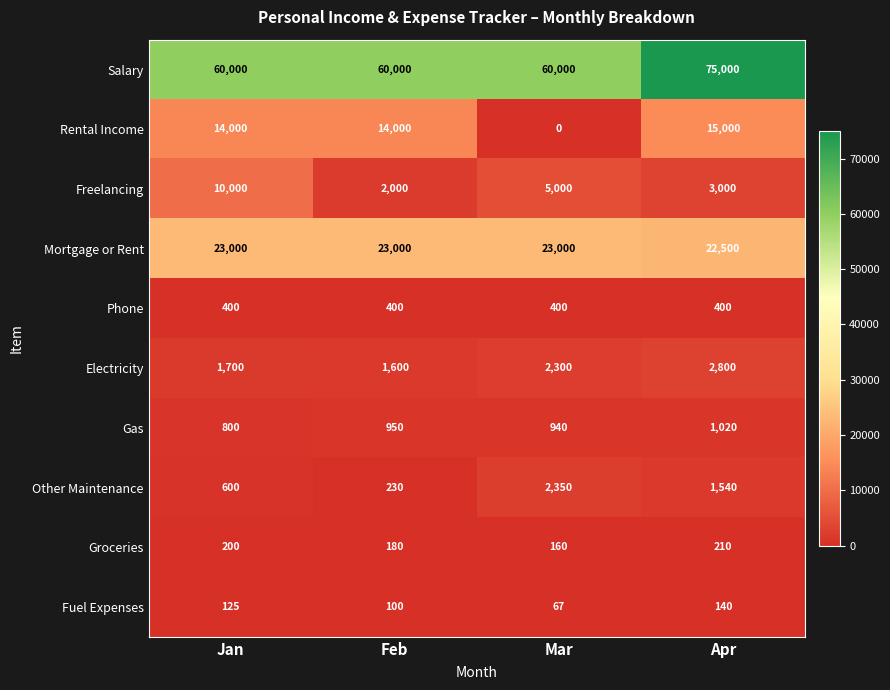

At which label does Groceries reach its peak?

Apr